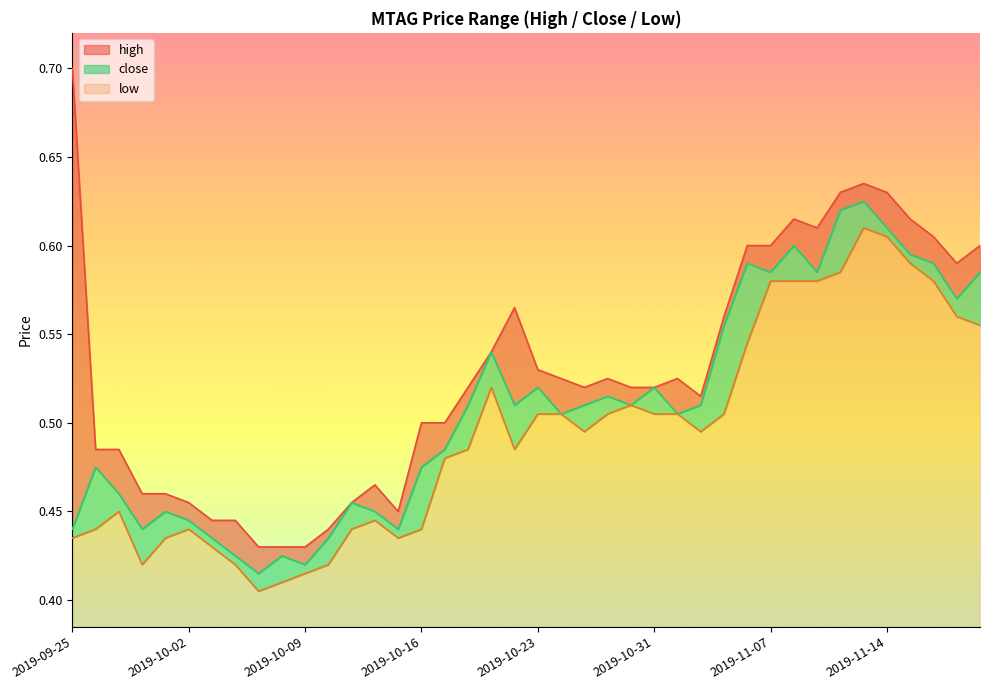

True or false: high has more than 2 interior local peaks.

True